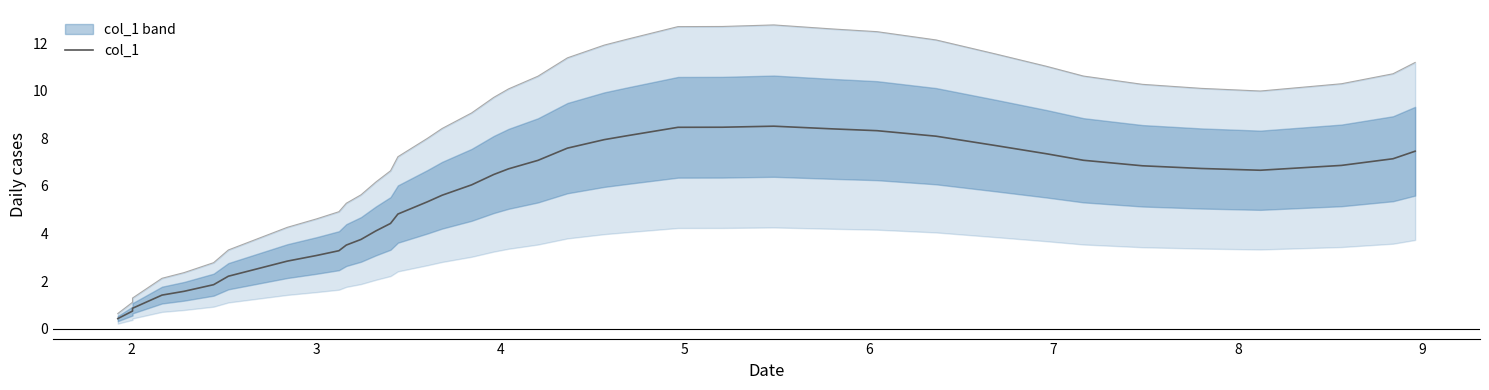

What is the average value?

5.4